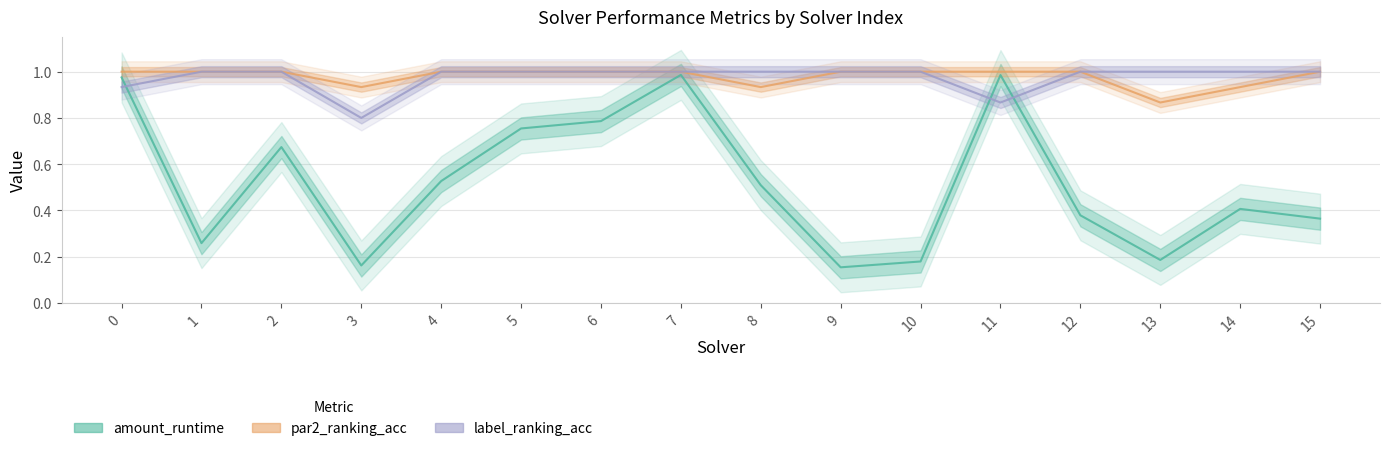

True or false: par2_ranking_acc and amount_runtime cross at least once.

False